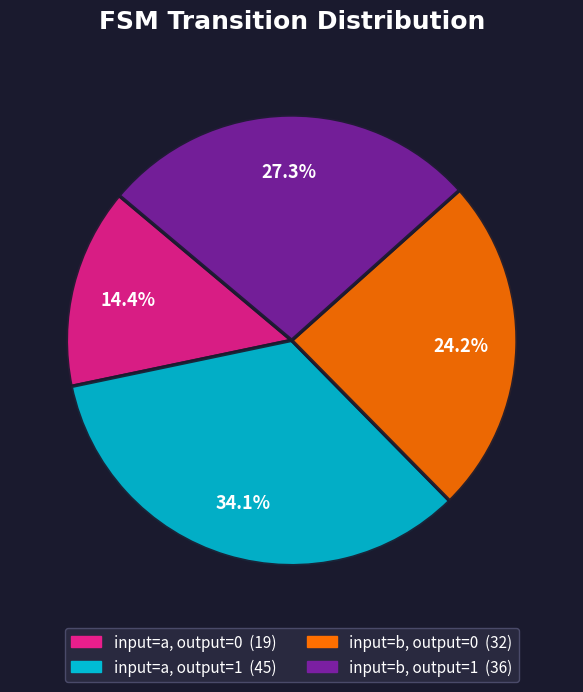

How much of the chart is everything except input=b, output=1?

72.7%